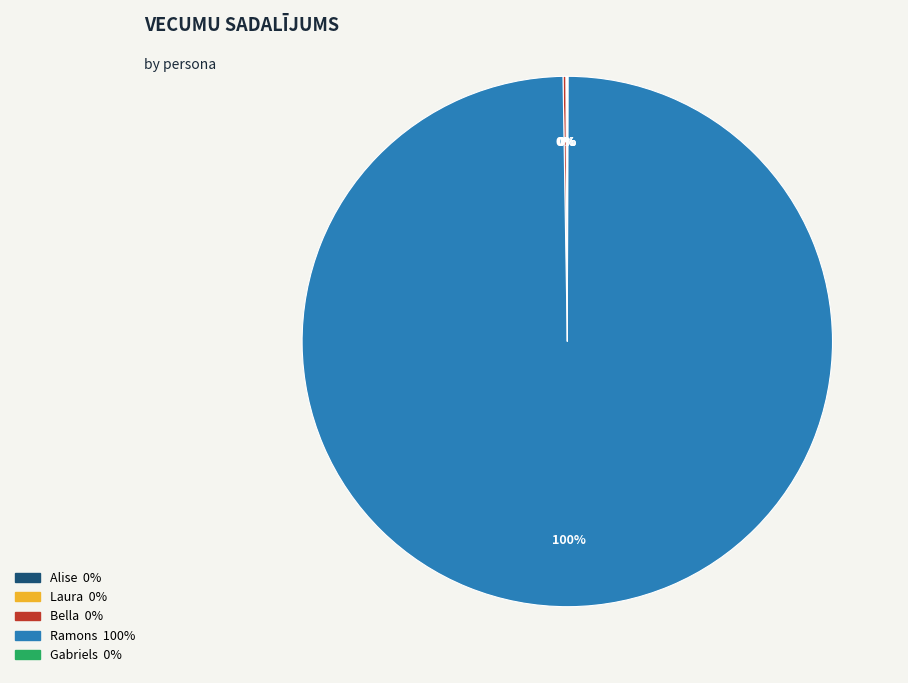

To the nearest percent, what is the difference between the largest and smallest slice percentages?

100%